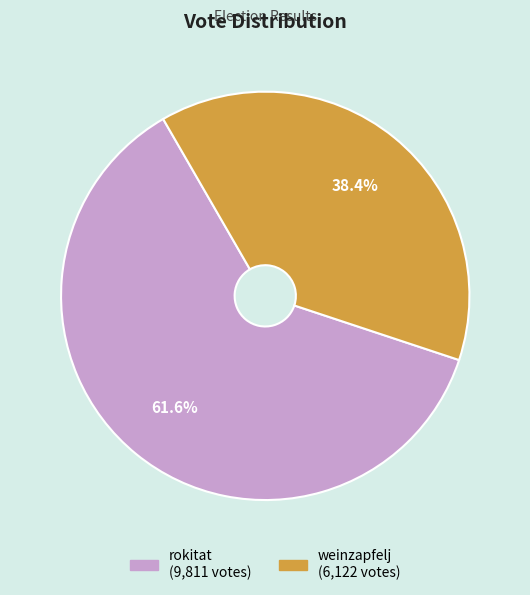

What is the smallest slice in the pie chart?

weinzapfelj